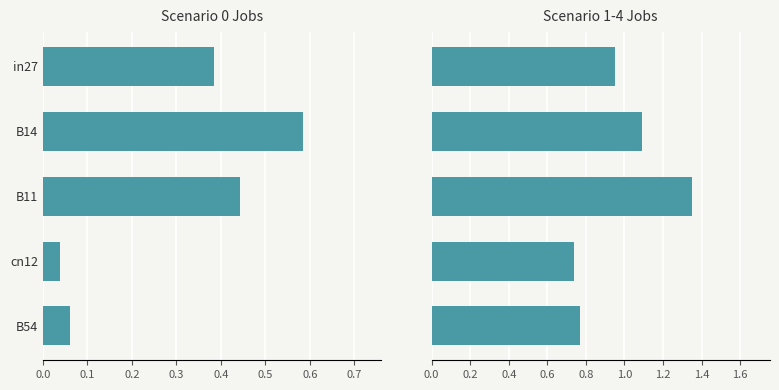

What are all the series names shown in the legend?

Scenario 0, Scenario 1-4